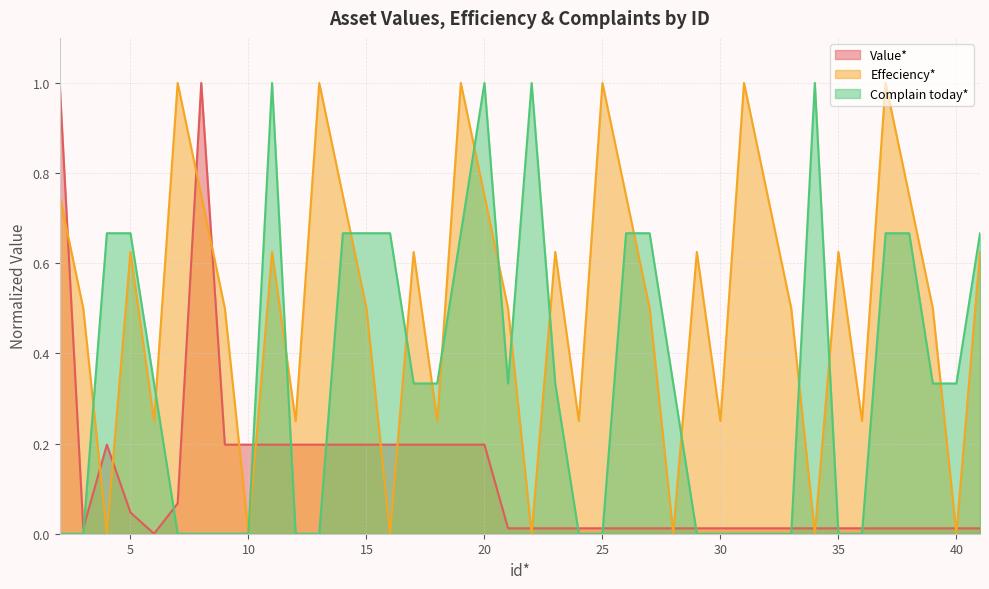

Reading right to left, extract all data points from this chart.

Value*: 41=0.0	40=0.0	39=0.0	38=0.0	37=0.0	36=0.0	35=0.0	34=0.0	33=0.0	32=0.0	31=0.0	30=0.0	29=0.0	28=0.0	27=0.0	26=0.0	25=0.0	24=0.0	23=0.0	22=0.0	21=0.0	20=0.2	19=0.2	18=0.2	17=0.2	16=0.2	15=0.2	14=0.2	13=0.2	12=0.2	11=0.2	10=0.2	9=0.2	8=1.0	7=0.1	6=0.0	5=0.0	4=0.2	3=0.0	2=1.0
Effeciency*: 41=0.6	40=0.0	39=0.5	38=0.8	37=1.0	36=0.2	35=0.6	34=0.0	33=0.5	32=0.8	31=1.0	30=0.2	29=0.6	28=0.0	27=0.5	26=0.8	25=1.0	24=0.2	23=0.6	22=0.0	21=0.5	20=0.8	19=1.0	18=0.2	17=0.6	16=0.0	15=0.5	14=0.8	13=1.0	12=0.2	11=0.6	10=0.0	9=0.5	8=0.8	7=1.0	6=0.2	5=0.6	4=0.0	3=0.5	2=0.8
Complain today*: 41=0.7	40=0.3	39=0.3	38=0.7	37=0.7	36=0.0	35=0.0	34=1.0	33=0.0	32=0.0	31=0.0	30=0.0	29=0.0	28=0.3	27=0.7	26=0.7	25=0.0	24=0.0	23=0.3	22=1.0	21=0.3	20=1.0	19=0.7	18=0.3	17=0.3	16=0.7	15=0.7	14=0.7	13=0.0	12=0.0	11=1.0	10=0.0	9=0.0	8=0.0	7=0.0	6=0.3	5=0.7	4=0.7	3=0.0	2=0.0